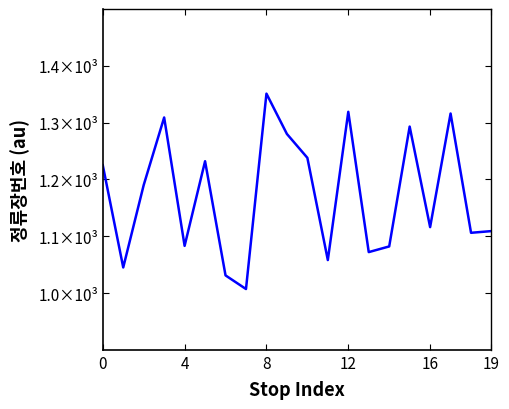

Does the chart have visible grid lines?

No